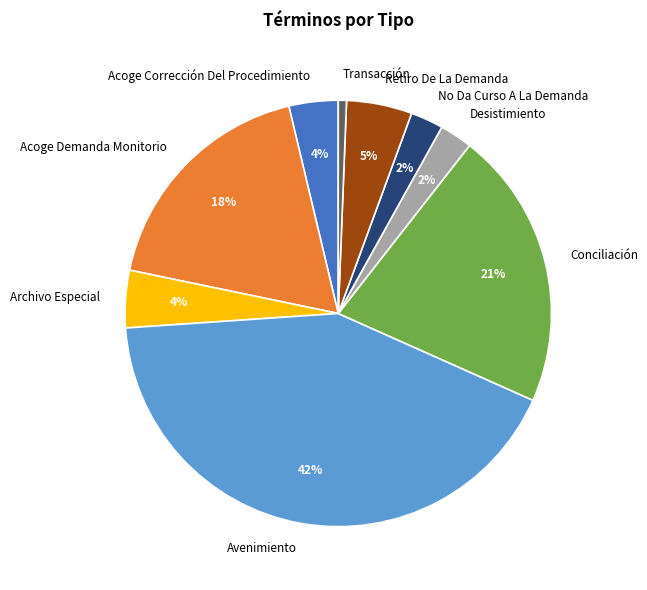

True or false: Desistimiento accounts for 2% of the total.

True